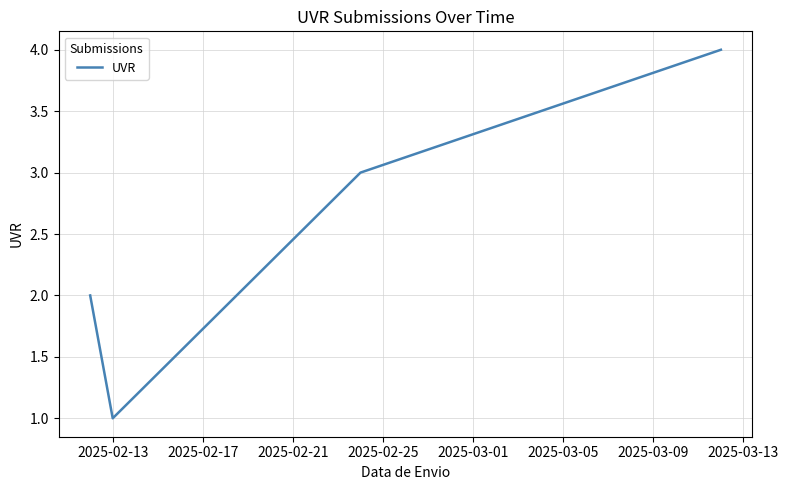

How many interior local valleys (lower than both neighbors) does the data have?

1